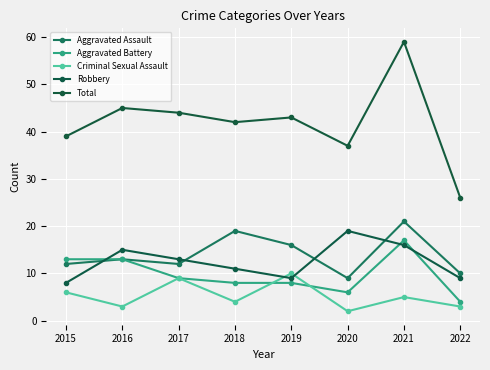

Reading left to right, list all the values displayed in this chart.

Aggravated Assault: 2015=12	2016=13	2017=12	2018=19	2019=16	2020=9	2021=21	2022=10
Aggravated Battery: 2015=13	2016=13	2017=9	2018=8	2019=8	2020=6	2021=17	2022=4
Criminal Sexual Assault: 2015=6	2016=3	2017=9	2018=4	2019=10	2020=2	2021=5	2022=3
Robbery: 2015=8	2016=15	2017=13	2018=11	2019=9	2020=19	2021=16	2022=9
Total: 2015=39	2016=45	2017=44	2018=42	2019=43	2020=37	2021=59	2022=26